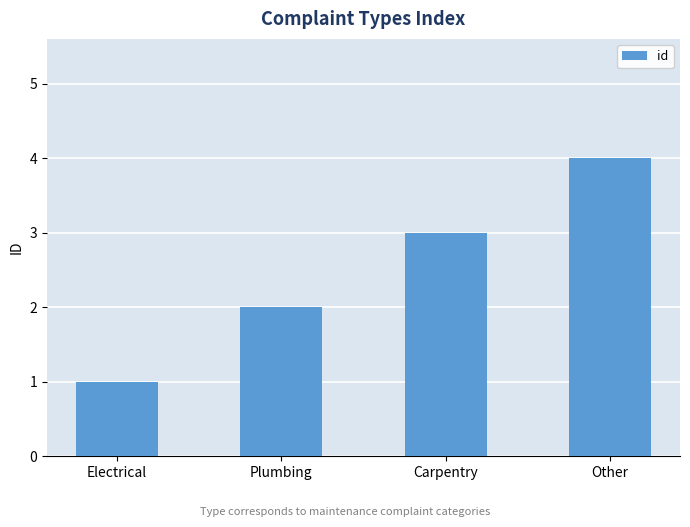

Which category has the highest value across all series?

Other